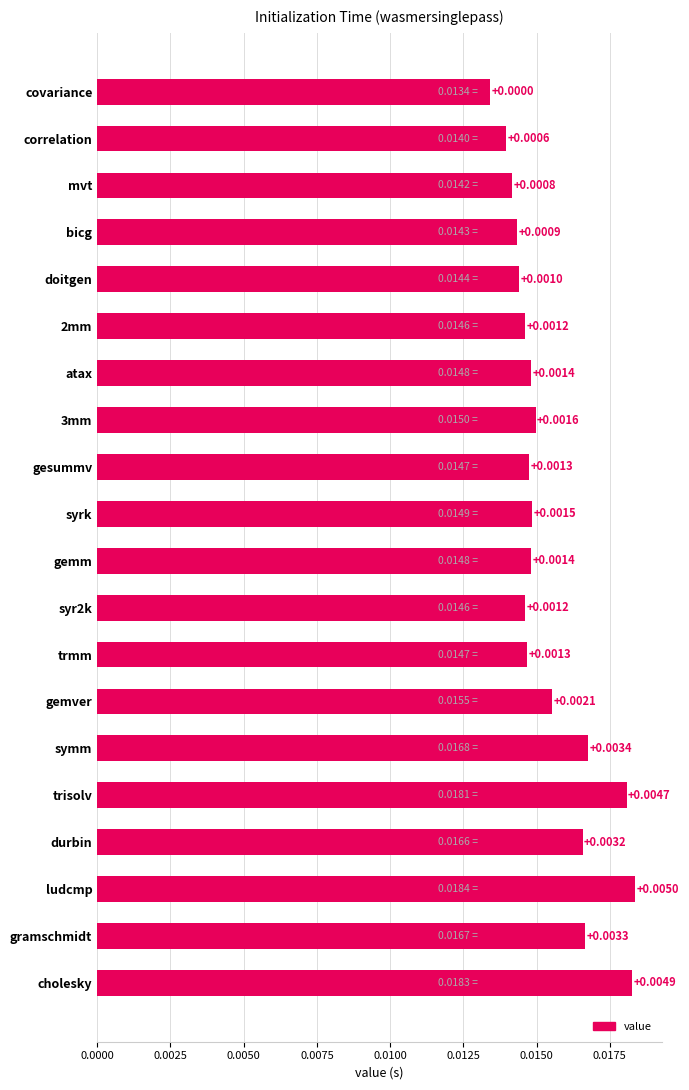

What is the sum of all values?

0.3